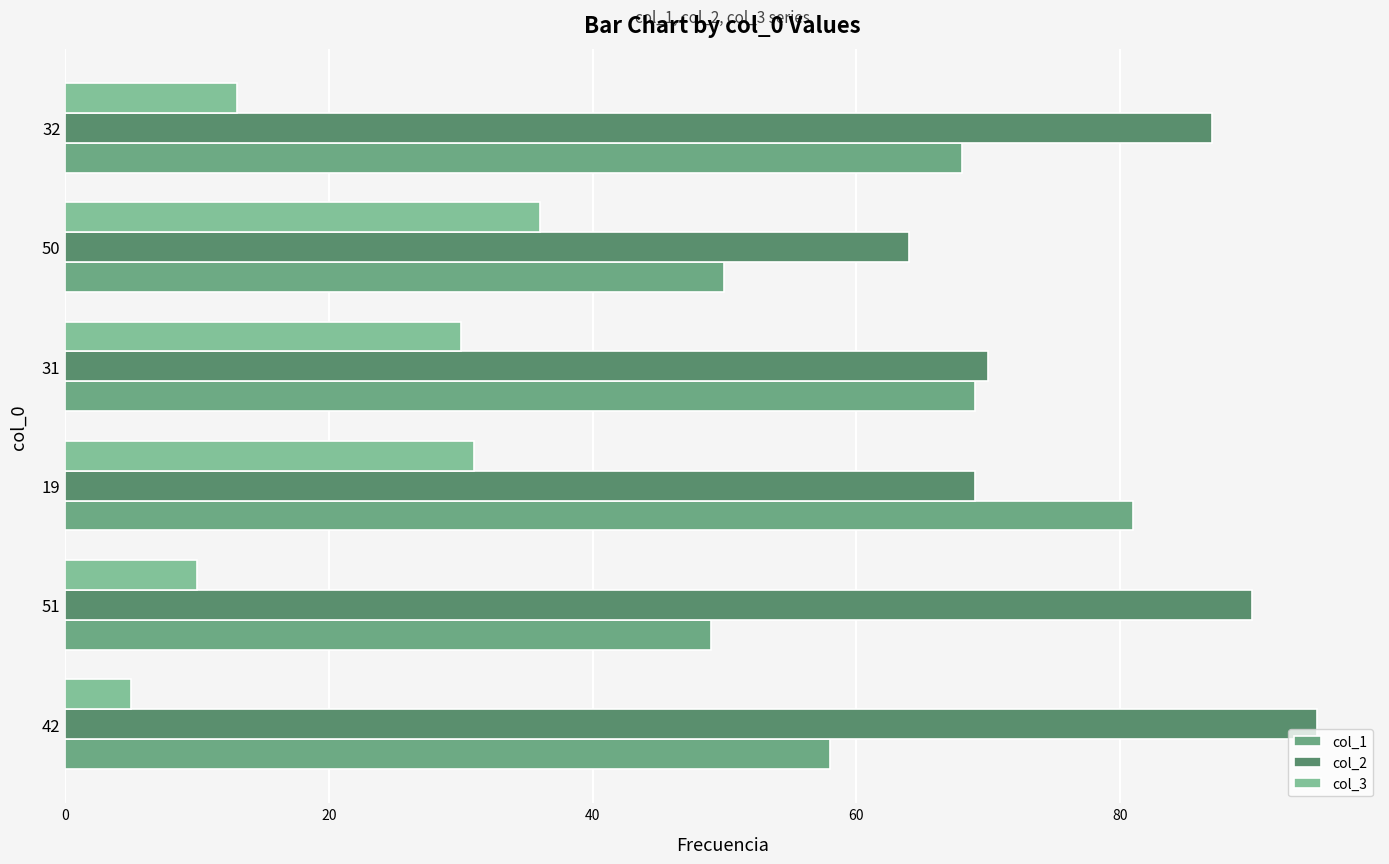

How many data points in col_3 are less than 30?

3